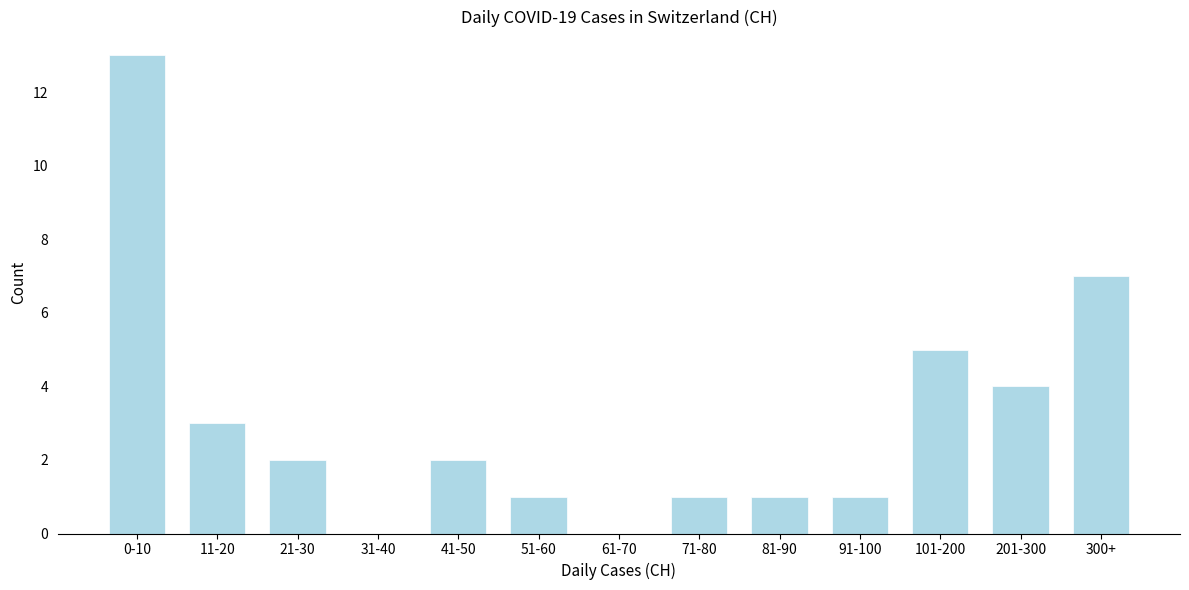

Reading right to left, what are all the values shown in this chart?

300+=7	201-300=4	101-200=5	91-100=1	81-90=1	71-80=1	61-70=0	51-60=1	41-50=2	31-40=0	21-30=2	11-20=3	0-10=13